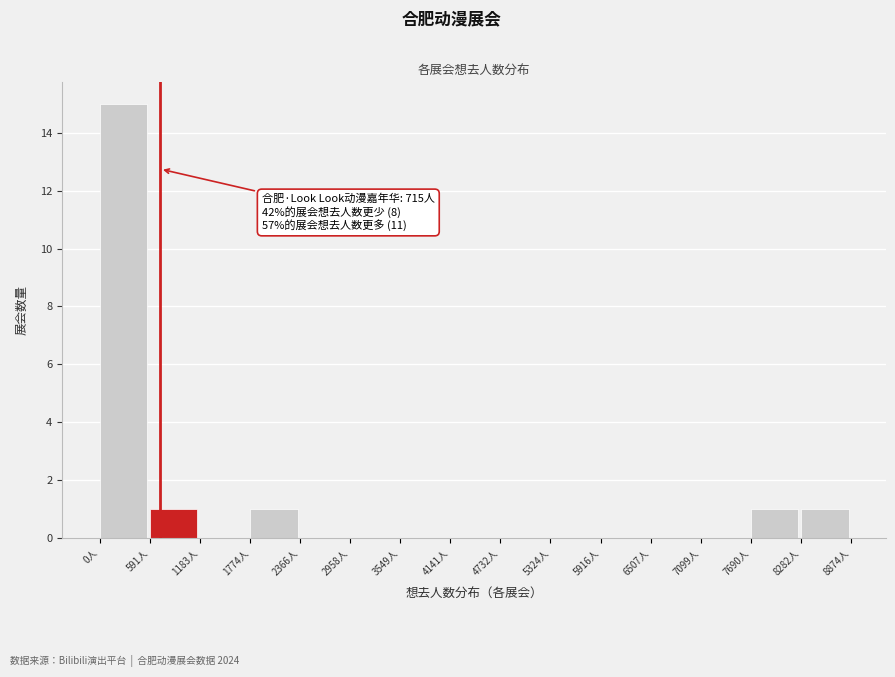

Over which range of the x-axis is the bar tallest?

0 to 600